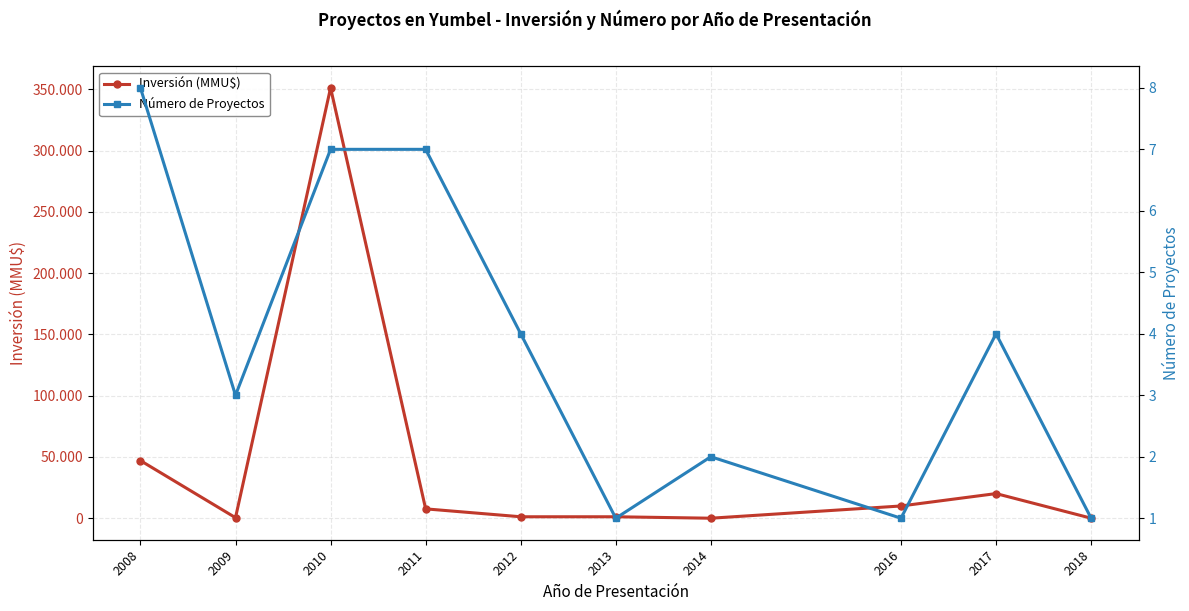

At which label is Número de Proyectos closest to 4?

2012